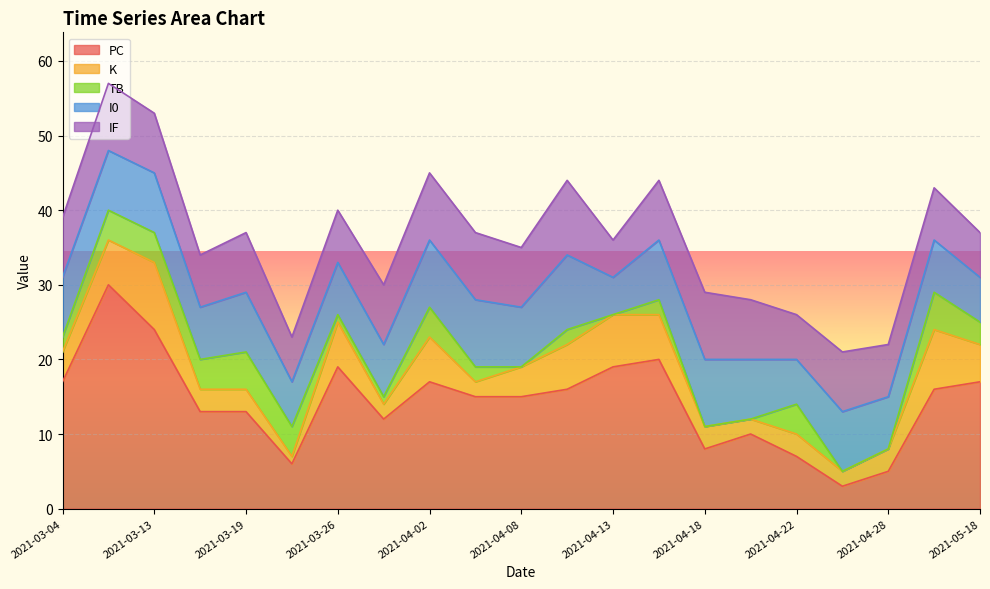

What are all the series names shown in the legend?

PC, K, TB, I0, IF